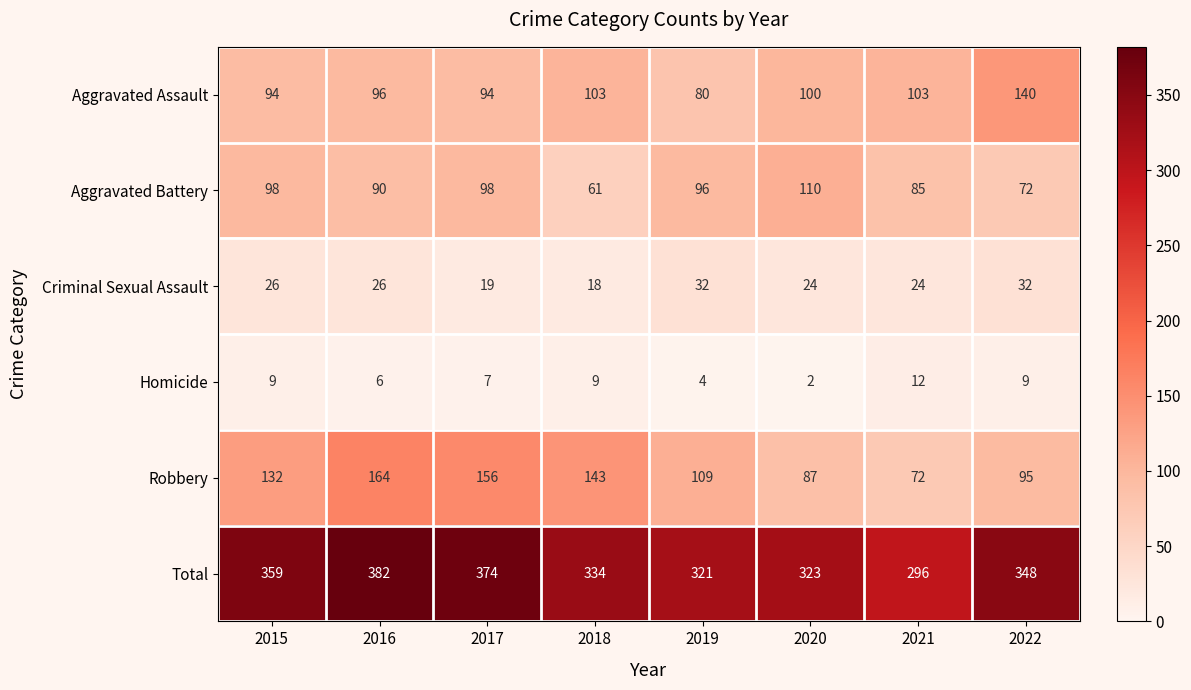

Which category has the highest value across all series?

2016